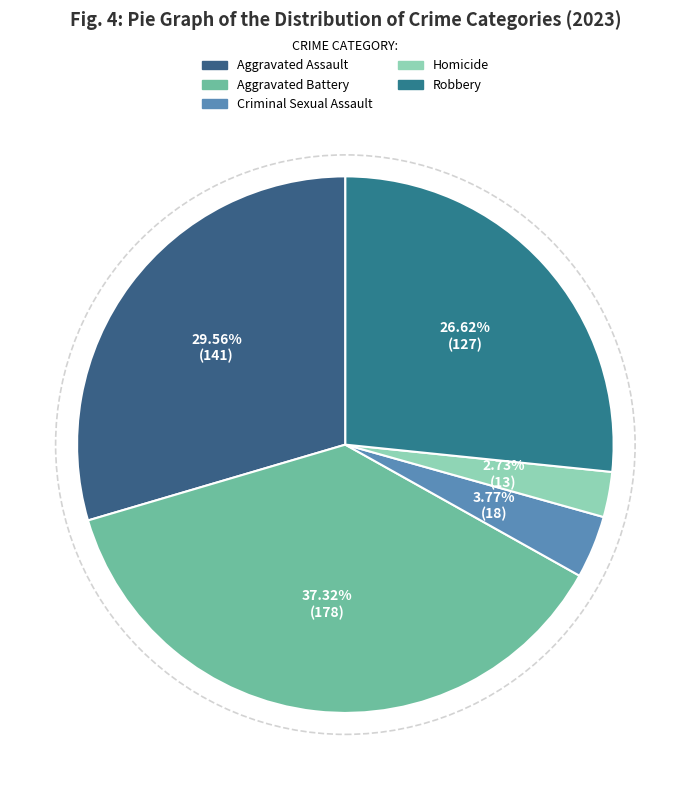

Rank the categories by value from highest to lowest.

Aggravated Battery, Aggravated Assault, Robbery, Criminal Sexual Assault, Homicide